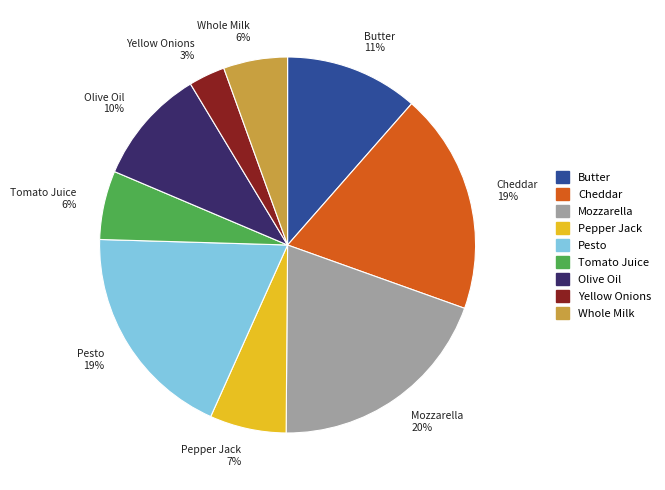

What is the smallest slice in the pie chart?

Yellow Onions